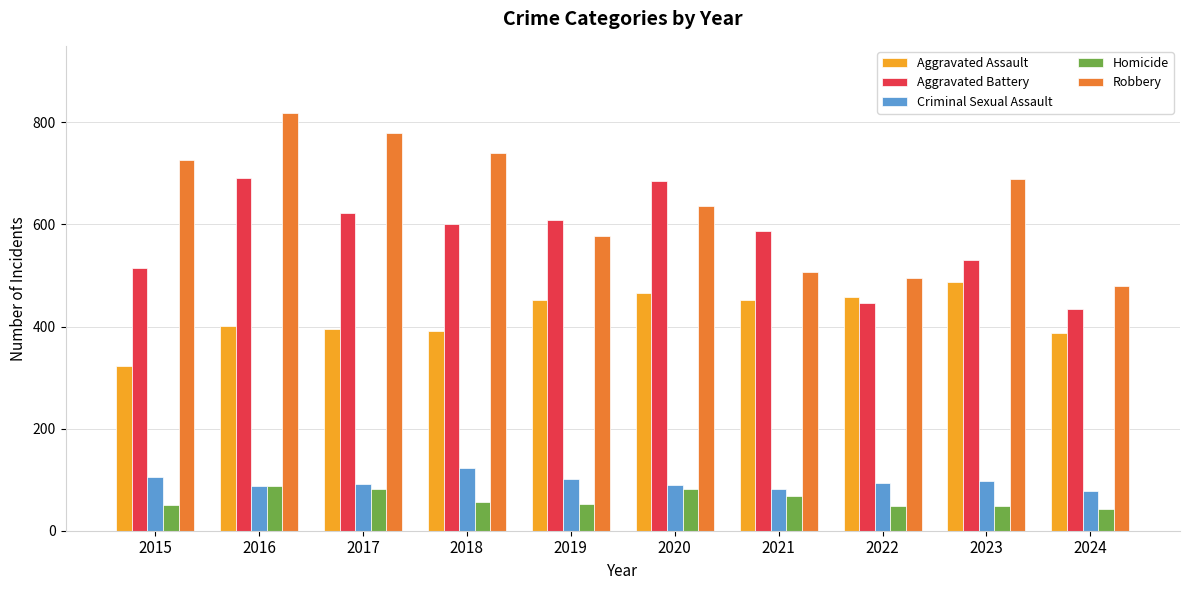

Rank the series at 2023 from highest to lowest value.

Robbery, Aggravated Battery, Aggravated Assault, Criminal Sexual Assault, Homicide